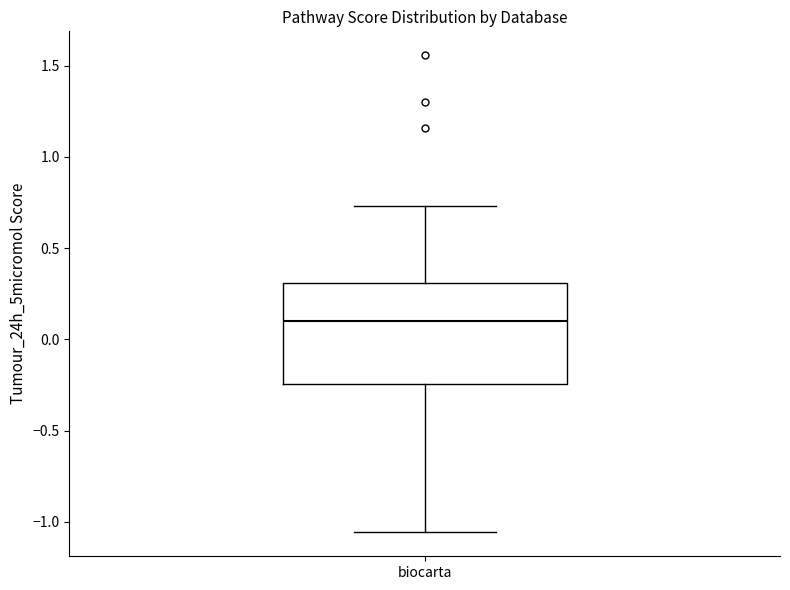

Transcribe this box plot: give where the median line is, the range the box spans, and where the two whiskers end, as read against the y-axis. The values are not printed on the chart, so give them approximately, as read against the axis.

median 0.10, box -0.25 to 0.30, whiskers -1.05 to 0.75